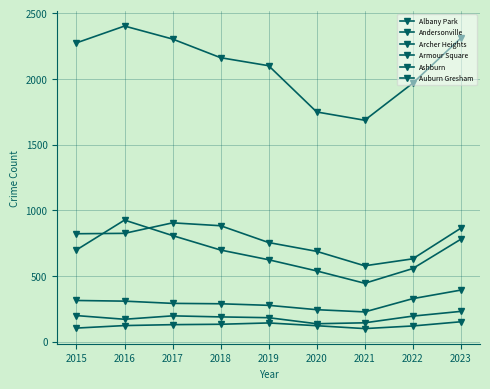

What is the difference between the Ashburn values at 2017 and 2023?

28